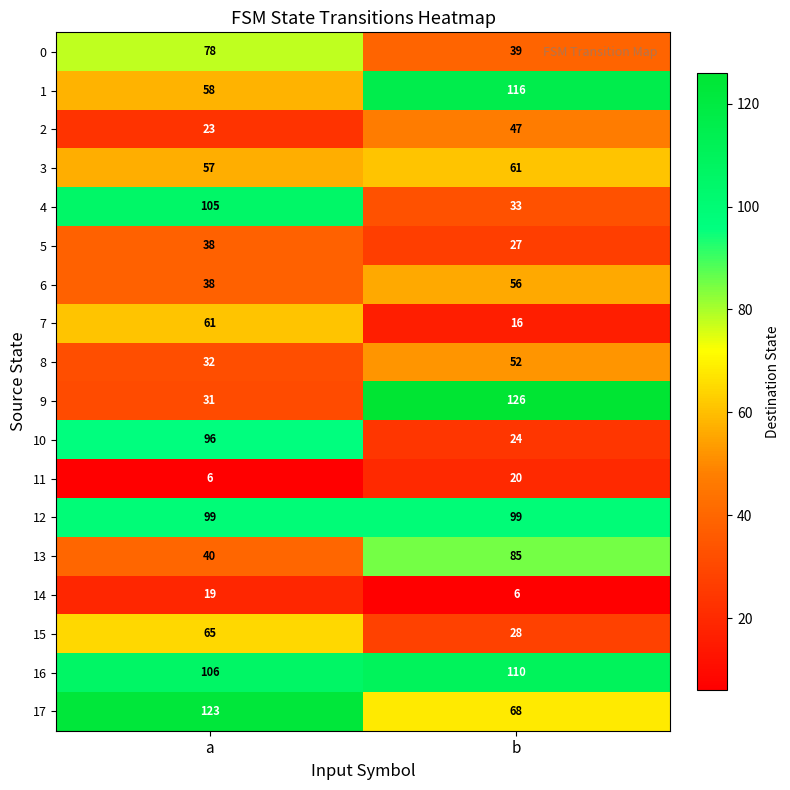

What is the sum of all 11 values?

26